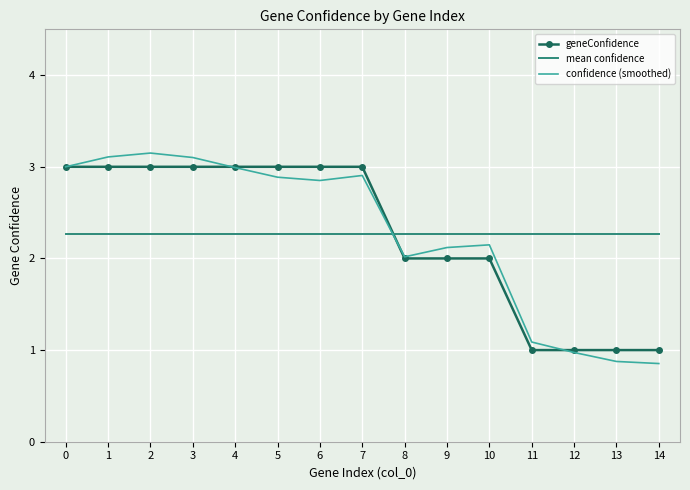

Is it true that confidence (smoothed) equals 3.1 at 3?

True